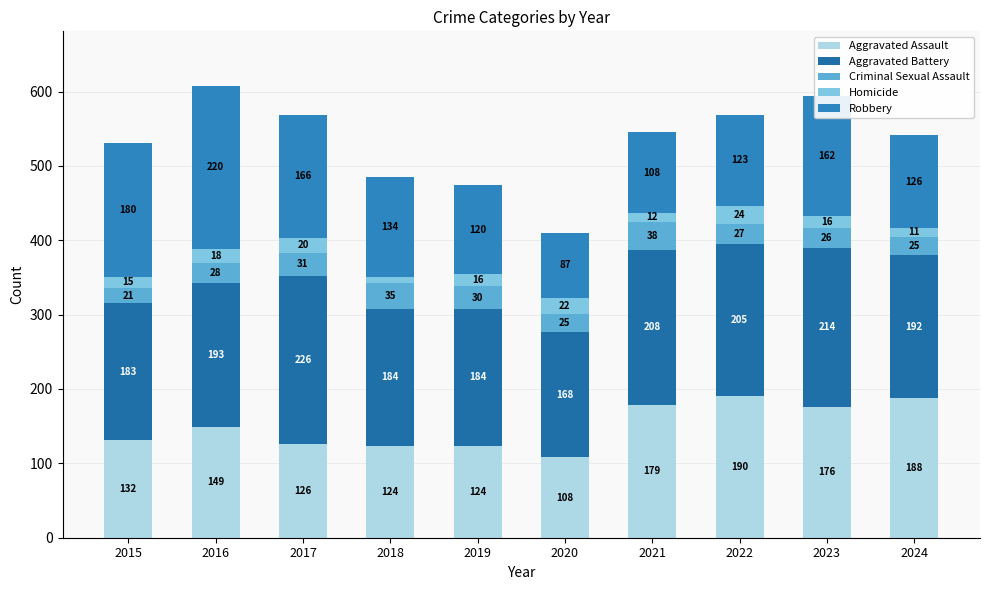

How many data points does each series have?

10